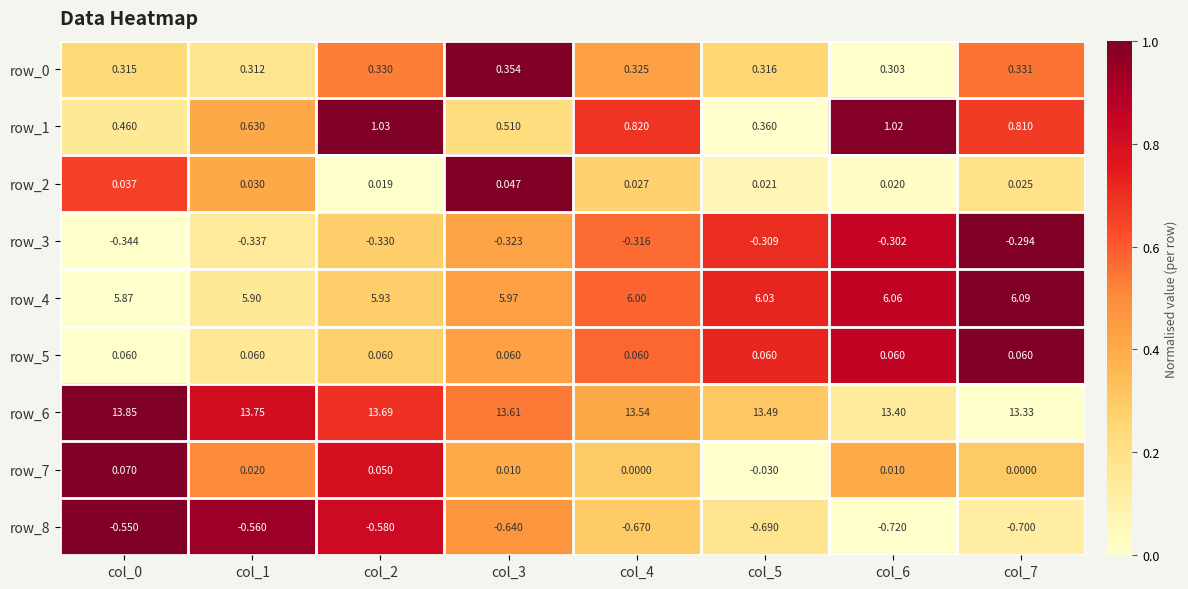

Is the value of row_0 at col_6 greater than the value of row_8 at col_0?

Yes